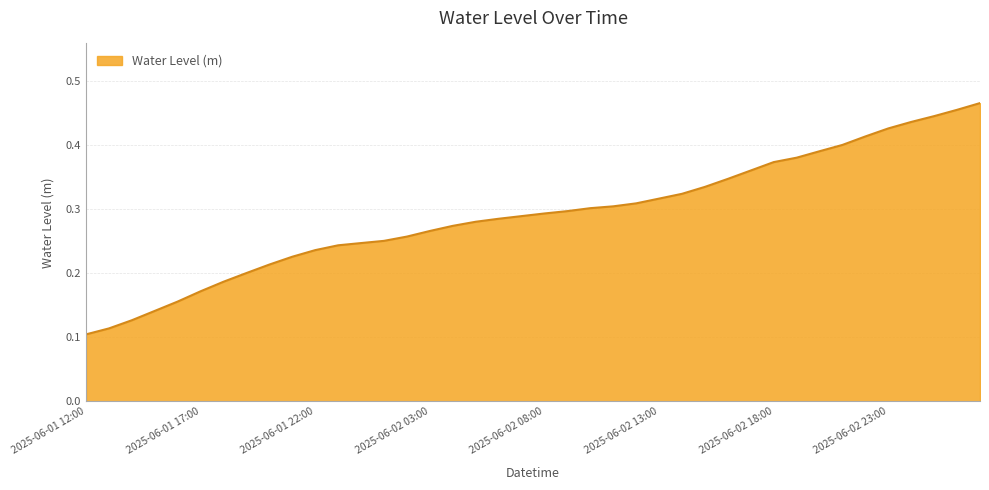

Reading left to right, what are all the values shown in this chart?

0.1	0.1	0.1	0.1	0.2	0.2	0.2	0.2	0.2	0.2	0.2	0.2	0.2	0.3	0.3	0.3	0.3	0.3	0.3	0.3	0.3	0.3	0.3	0.3	0.3	0.3	0.3	0.3	0.3	0.4	0.4	0.4	0.4	0.4	0.4	0.4	0.4	0.4	0.5	0.5